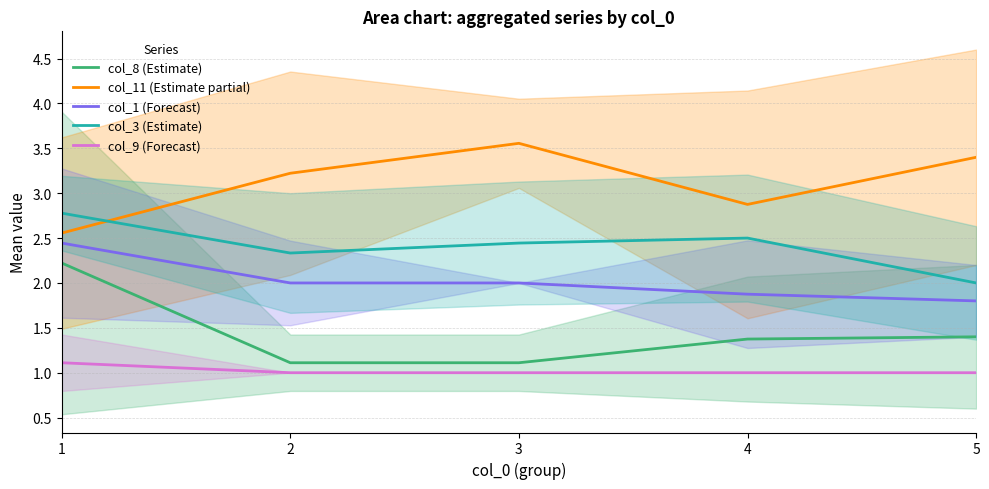

How many interior local valleys does the col_3 (Estimate) series have?

1